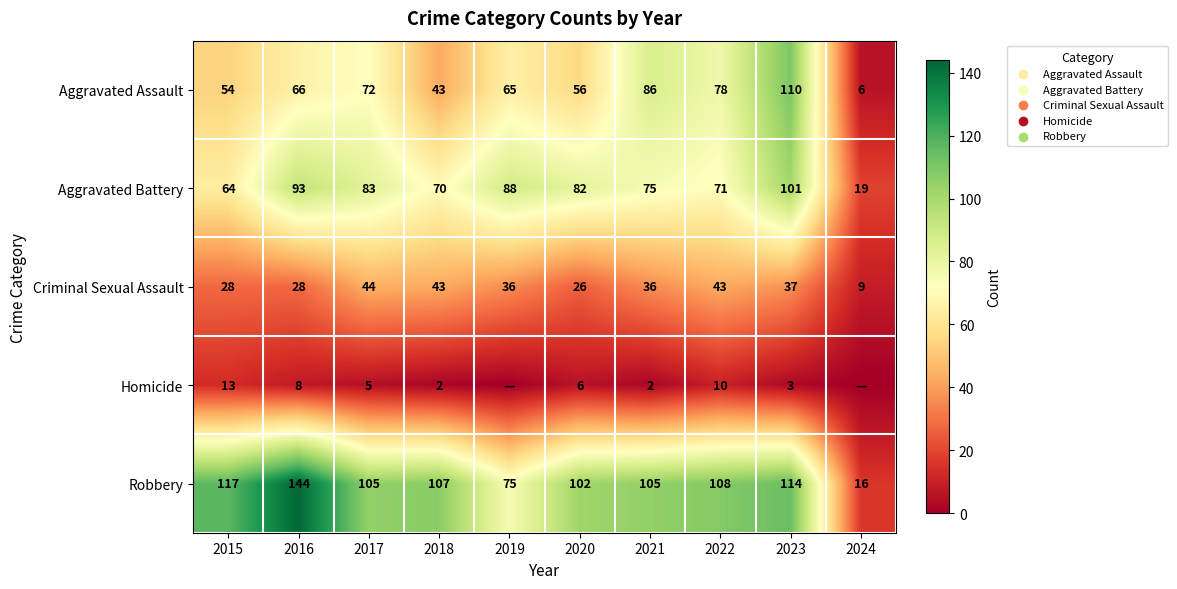

At which label does Robbery first exceed 107?

2015